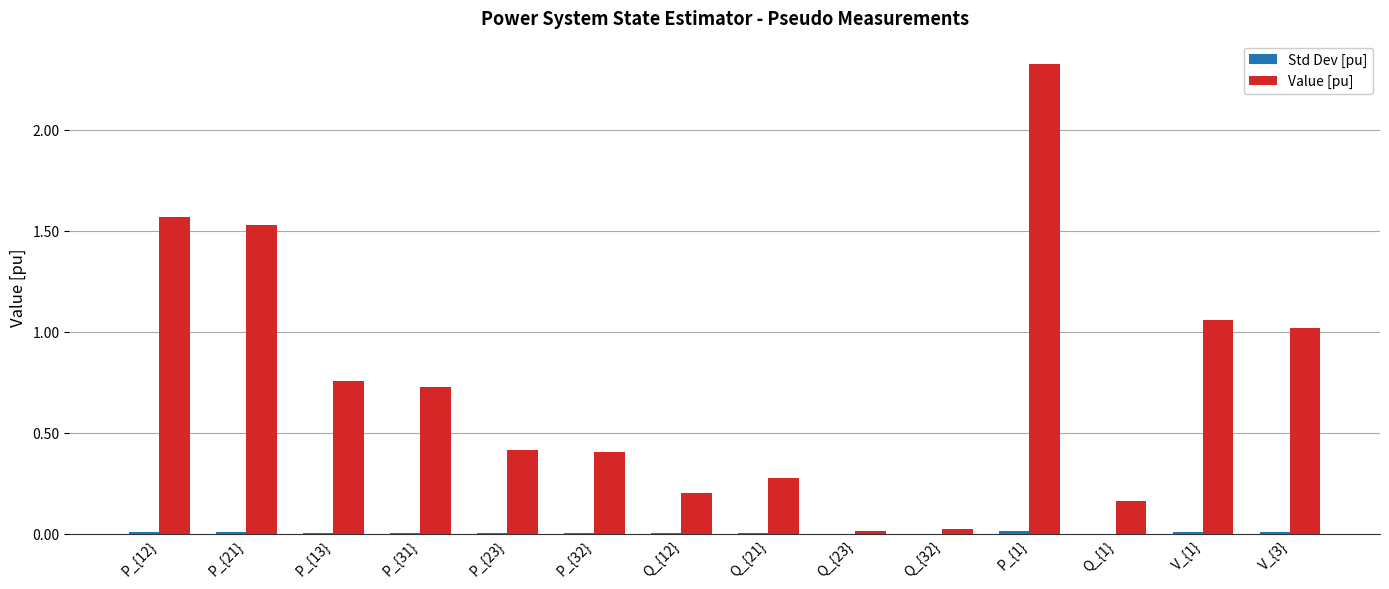

At which label does Value [pu] reach its peak?

P_{1}